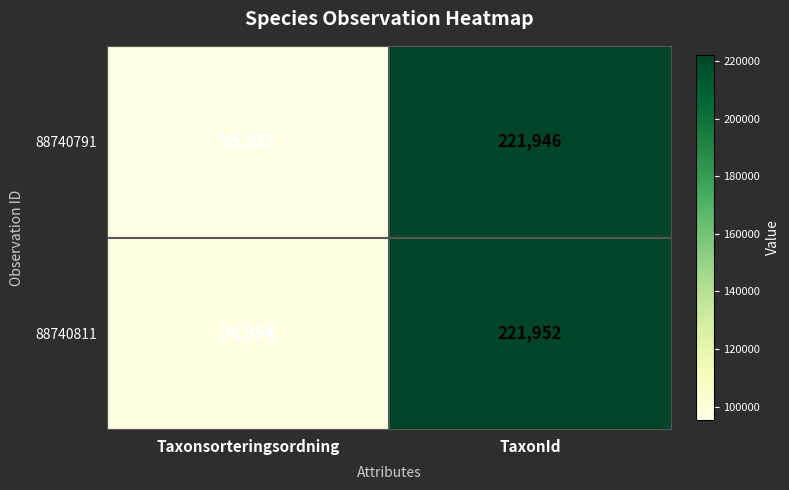

At TaxonId, list the series in order from smallest to largest.

88740791, 88740811